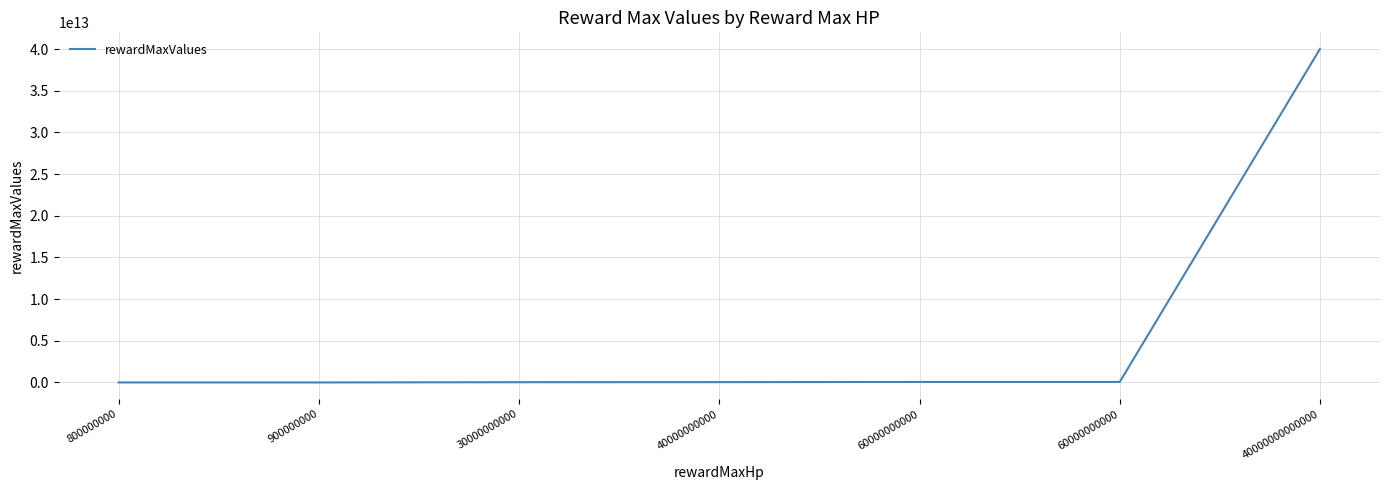

Is this an area chart (filled region under the line)?

No